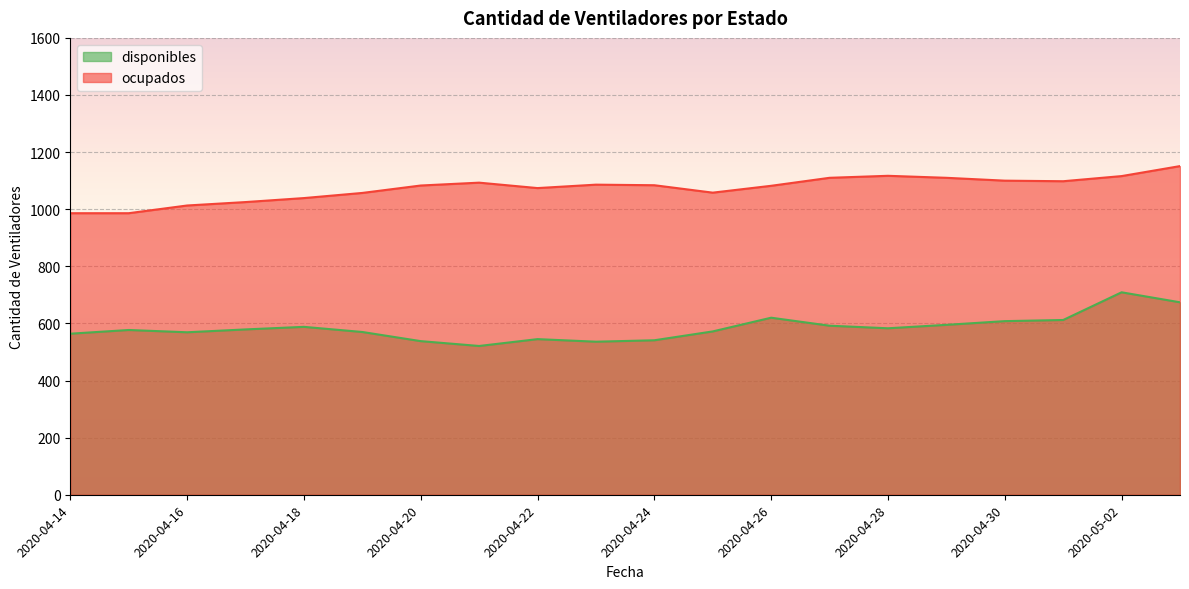

At which category does disponibles reach its first local peak?

2020-04-15